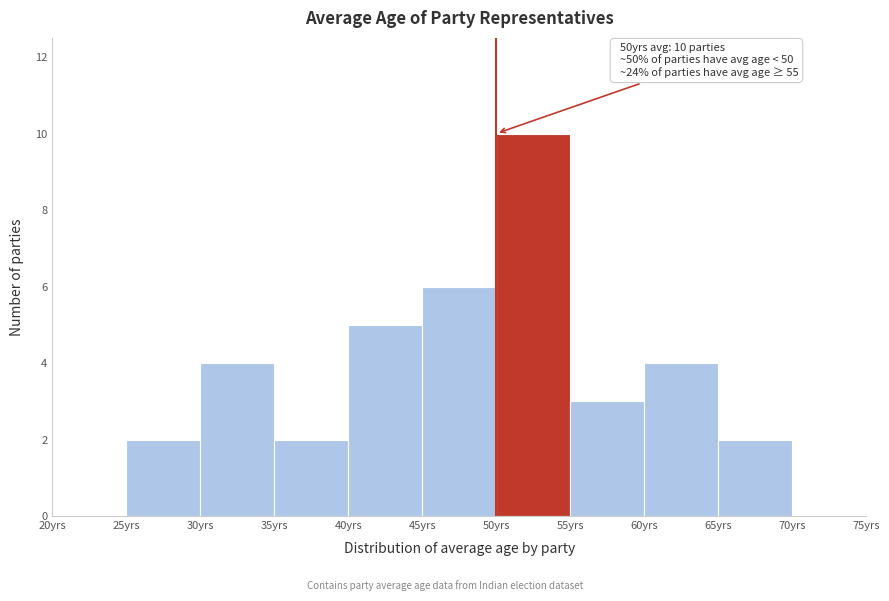

Over which range of the x-axis is the bar tallest?

50 to 55